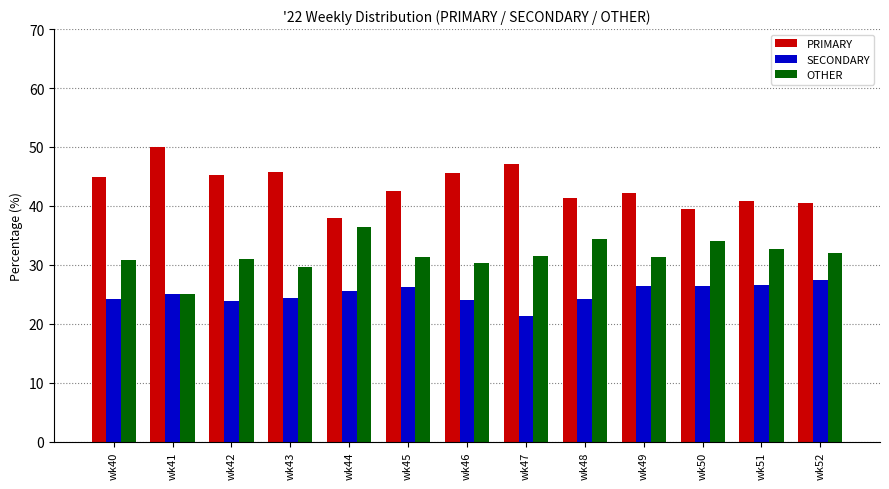

What value does the SECONDARY series have at wk45?

26.2